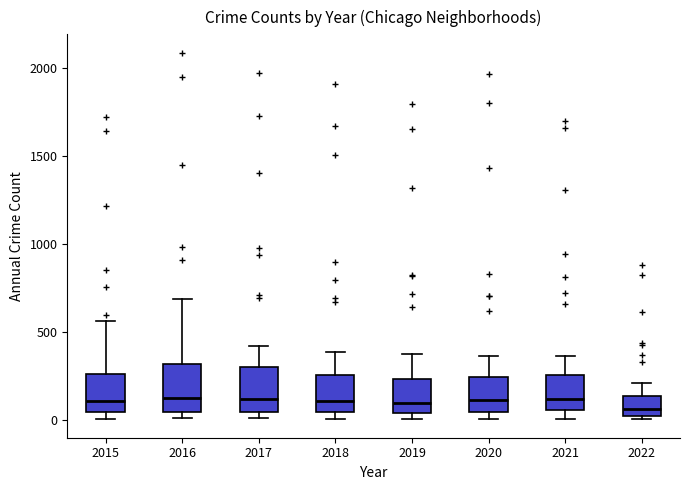

Reading left to right, transcribe this box plot: for each box, give where its median line is, the range the box spans, and where its two whiskers end, as read against the y-axis. The values are not printed on the chart, so give them approximately, as read against the axis.

2015: median 100, box 50 to 250, whiskers 0 to 550
2016: median 150, box 50 to 300, whiskers 0 to 700
2017: median 100, box 50 to 300, whiskers 0 to 400
2018: median 100, box 50 to 250, whiskers 0 to 400
2019: median 100, box 50 to 250, whiskers 0 to 400
2020: median 100, box 50 to 250, whiskers 0 to 350
2021: median 100, box 50 to 250, whiskers 0 to 350
2022: median 50 (just above the box's lower edge), box 50 to 150, whiskers 0 to 200